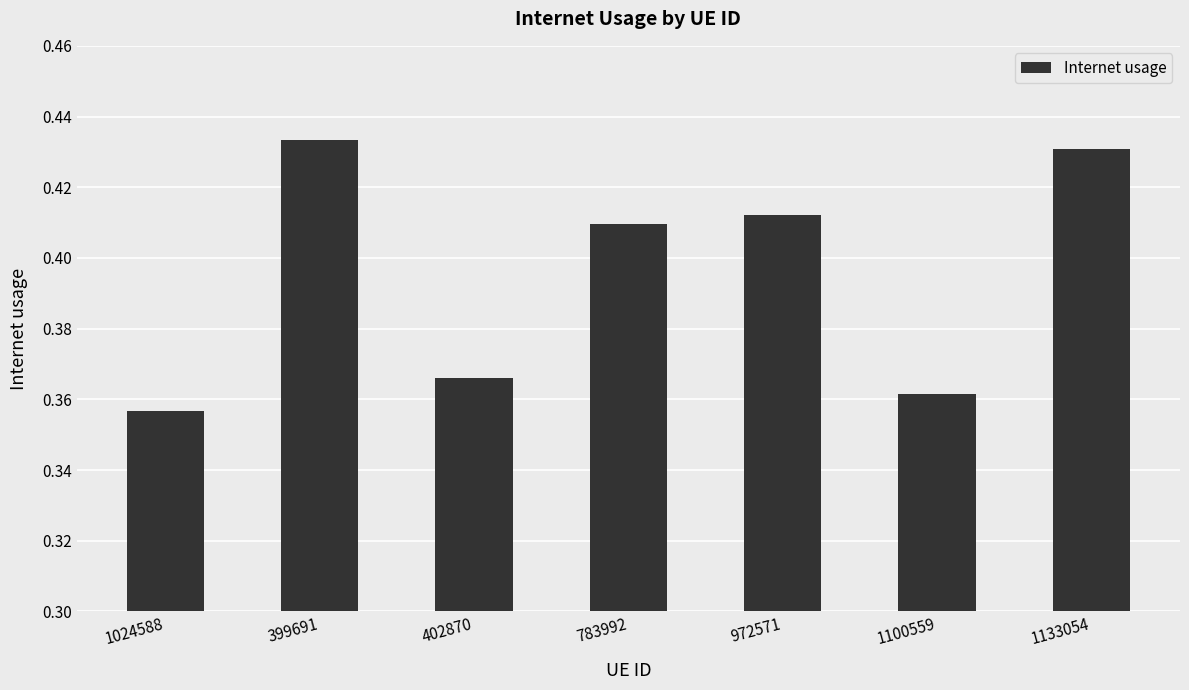

Which label corresponds to the smallest value in the chart?

1024588